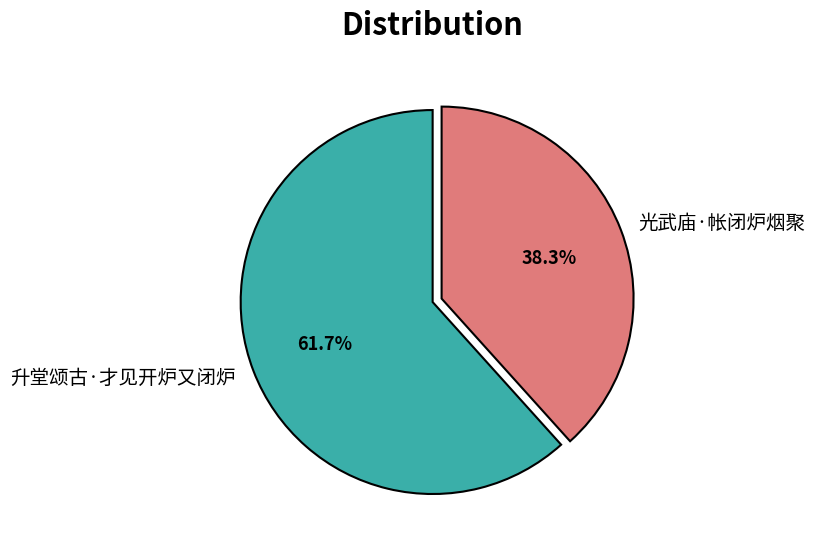

How many segments does this pie chart have?

2